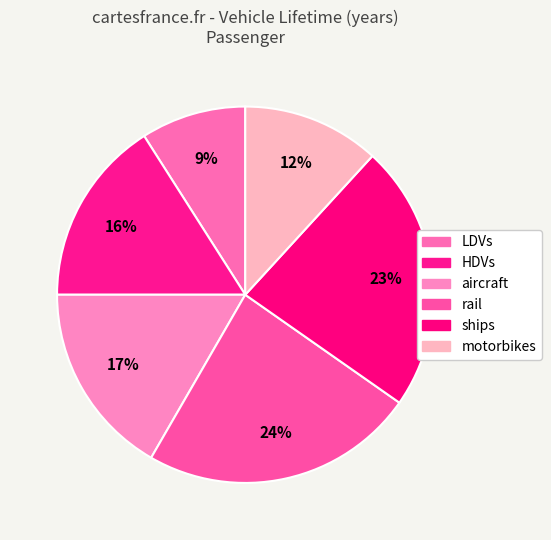

To the nearest percent, what is the difference between the largest and smallest slice percentages?

15%